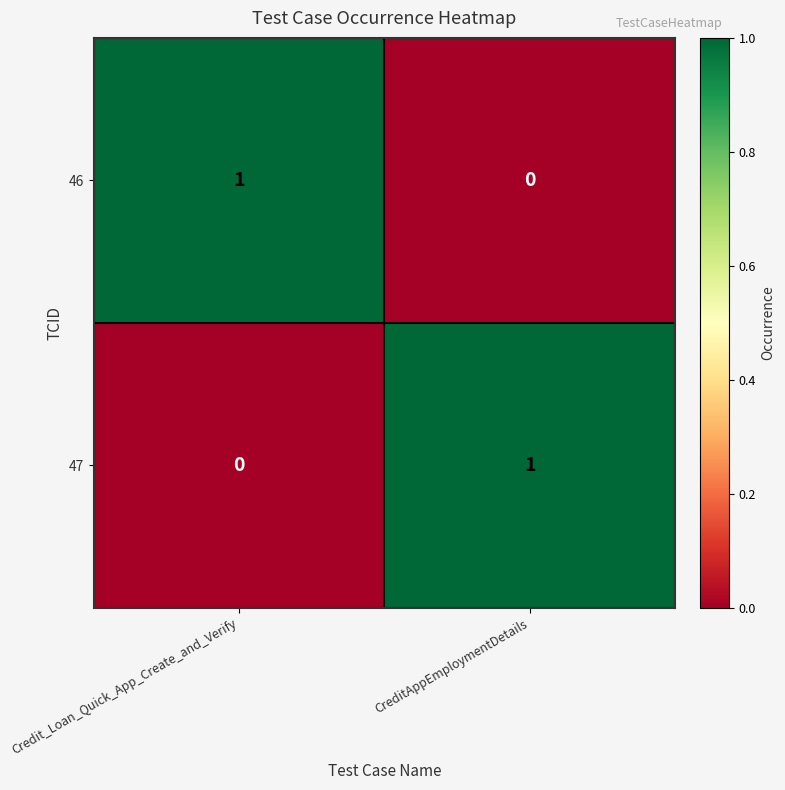

At which label does 46 reach its minimum?

CreditAppEmploymentDetails